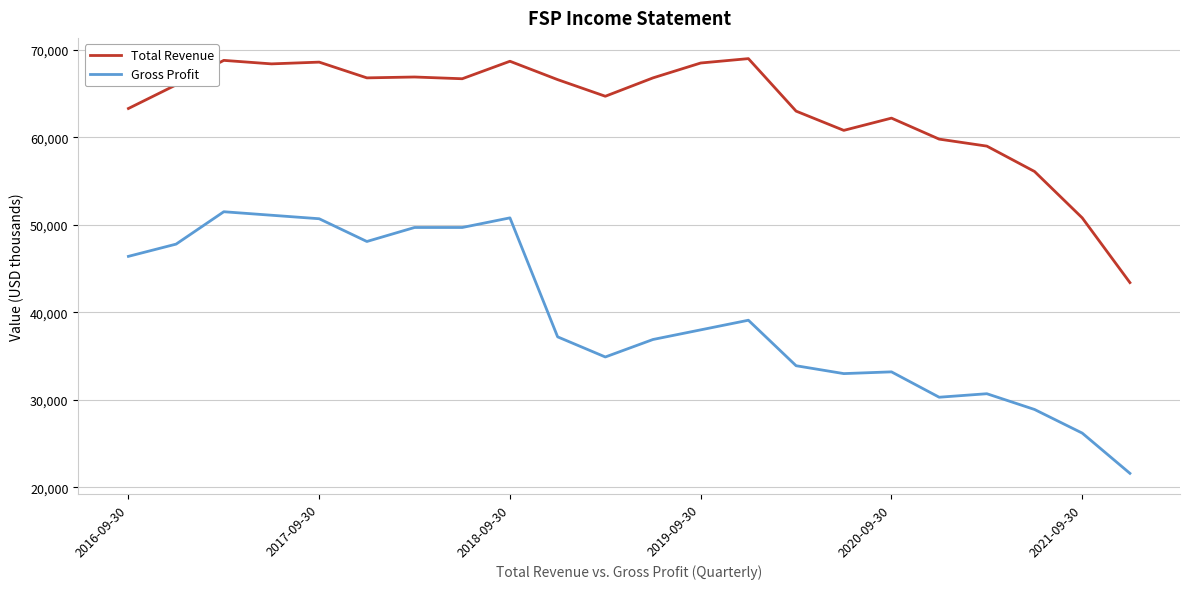

What is the highest value of the Total Revenue series?

69000